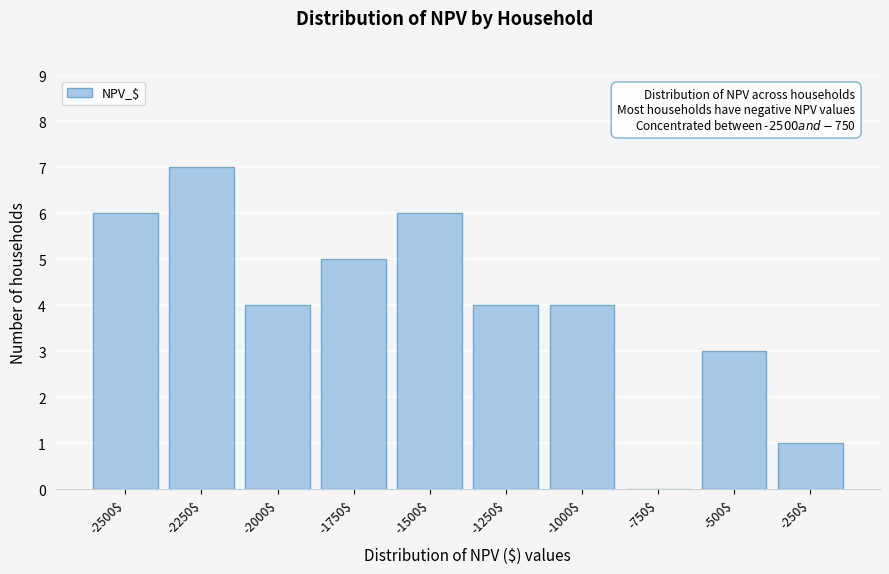

What is the greatest value displayed?

7